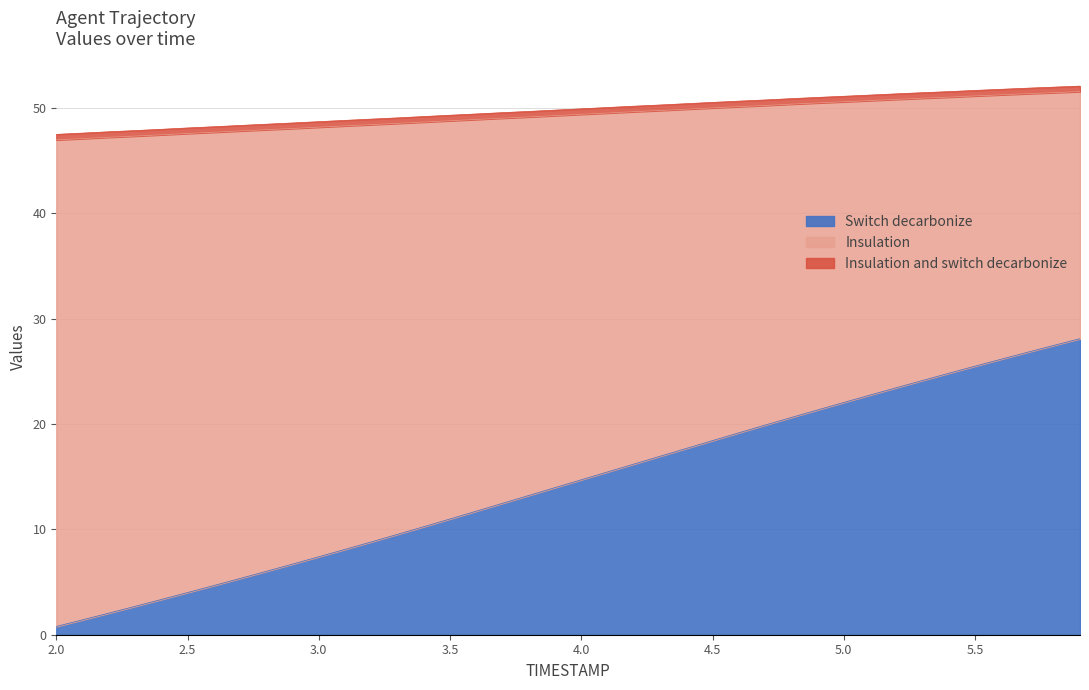

True or false: Y and X cross at least once.

False